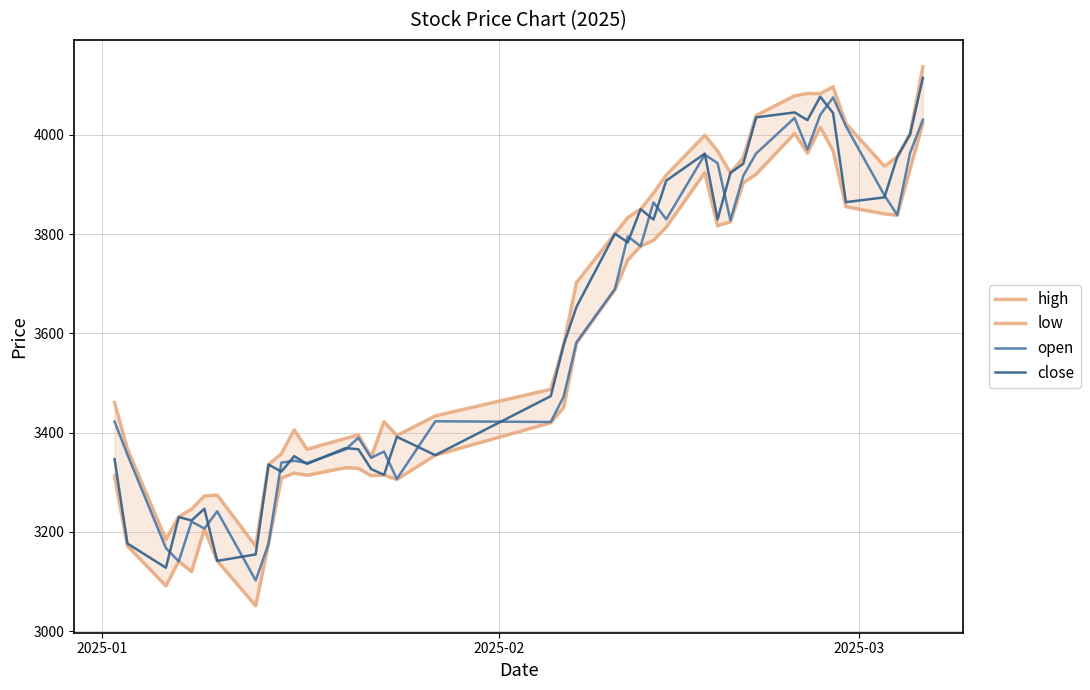

What is the maximum value for close?

4115.0